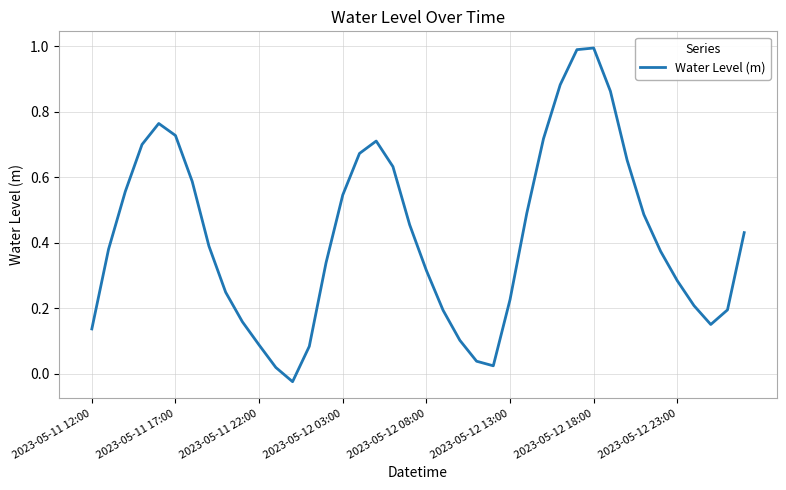

What is the maximum value shown in the chart?

1.0